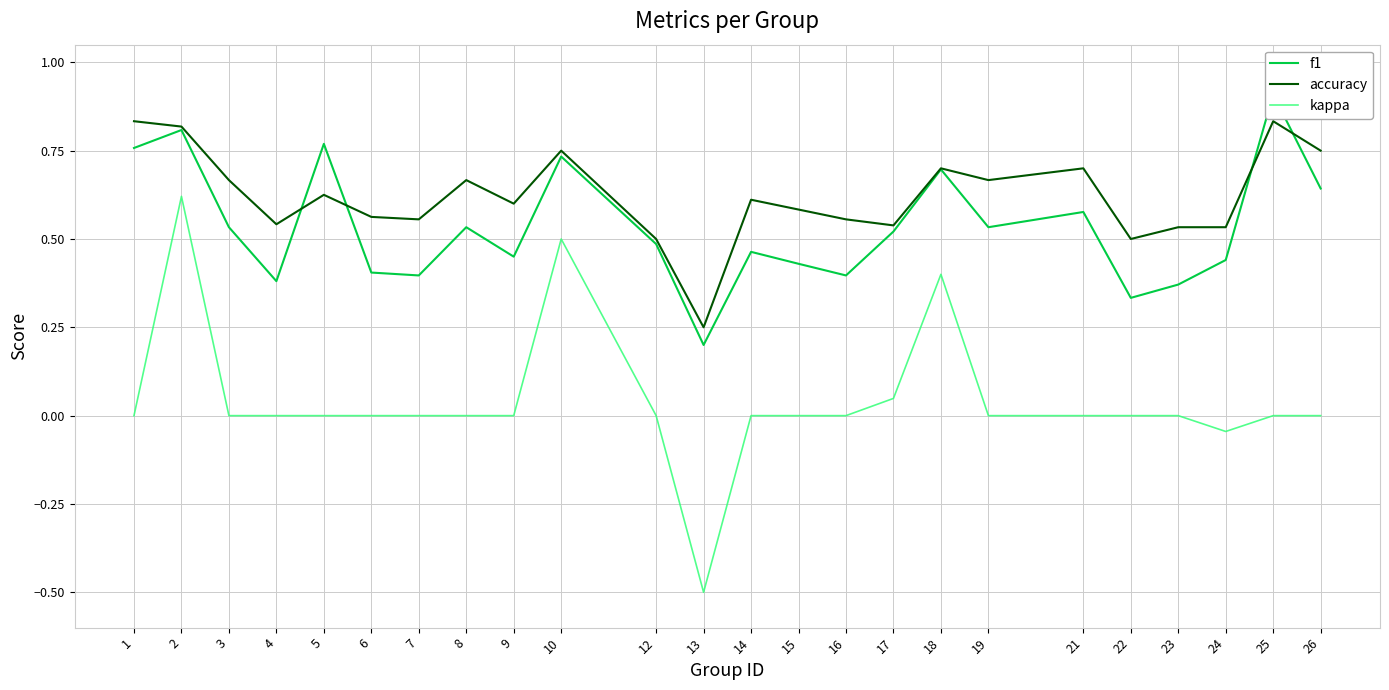

True or false: accuracy and kappa intersect in this chart.

False